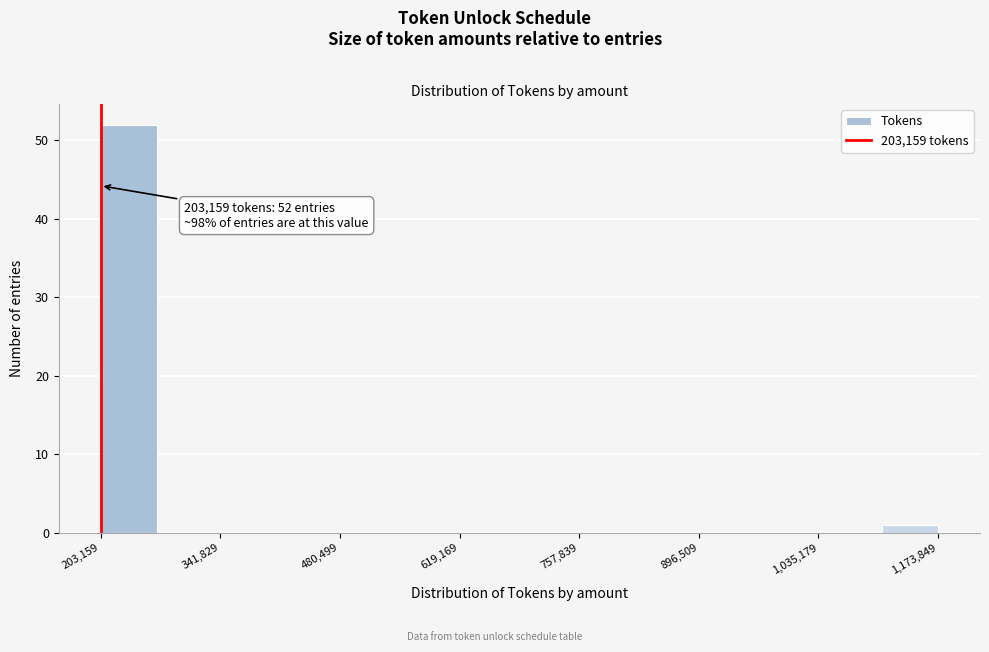

Read against the x-axis, roughly where is the centre of the tallest bar?

240000